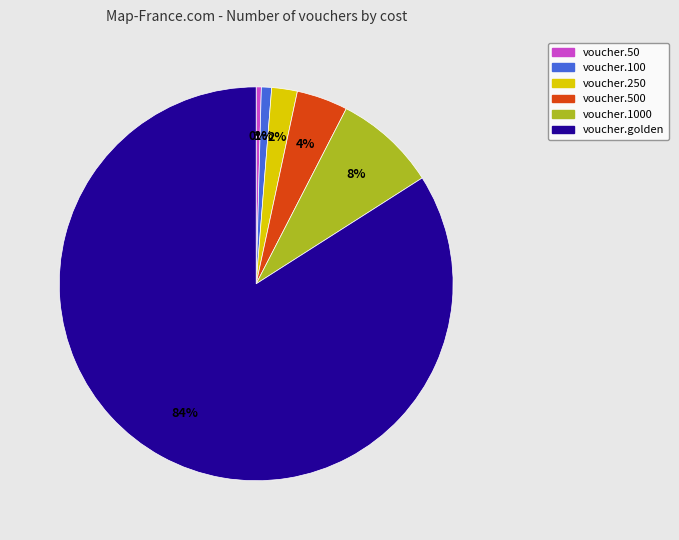

To the nearest percent, what portion does voucher.100 represent?

1%